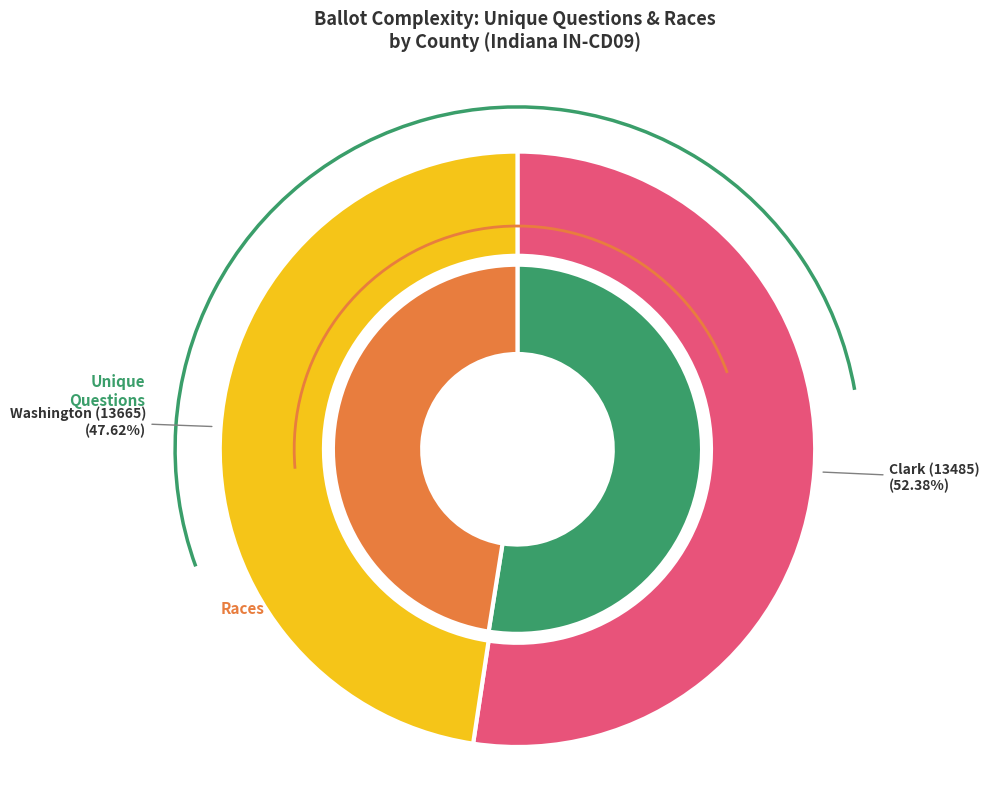

Is Washington (13665) the majority of the pie?

No